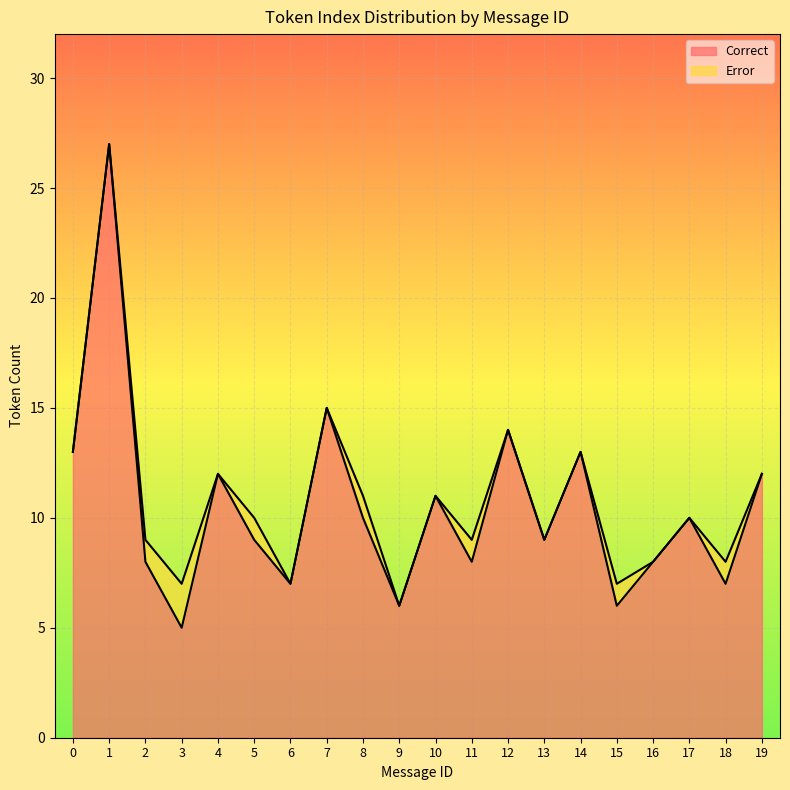

How many points are lower than both their immediate neighbors (excluding endpoints)?

7